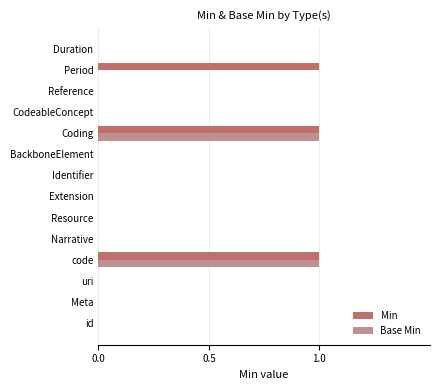

The value of Min at uri is 0. True or false?

True